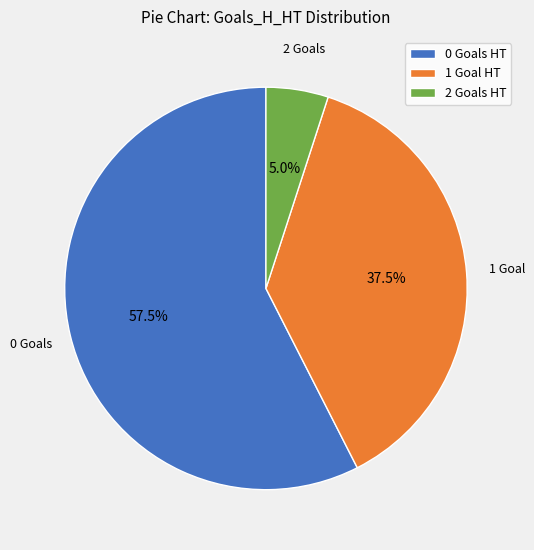

Combined, do 1 Goal HT and 0 Goals HT account for over 50%?

Yes